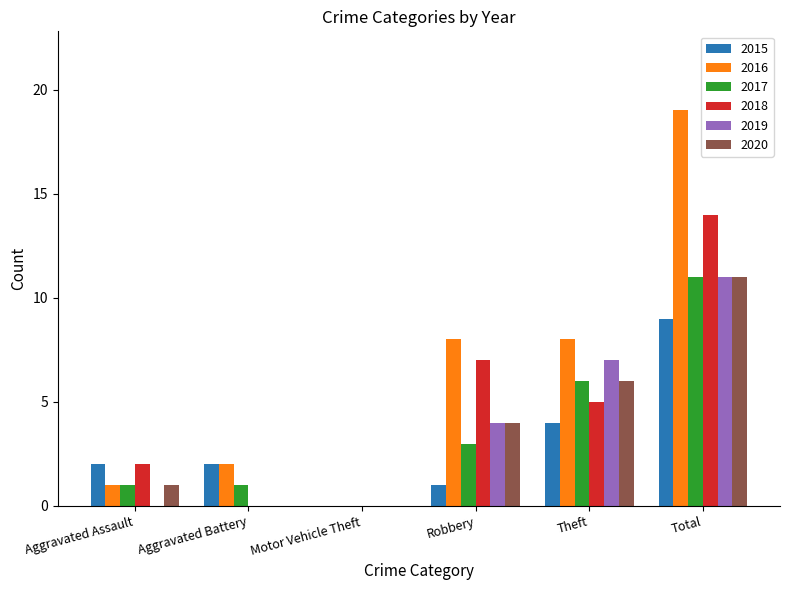

Which series has the widest spread of values?

2016